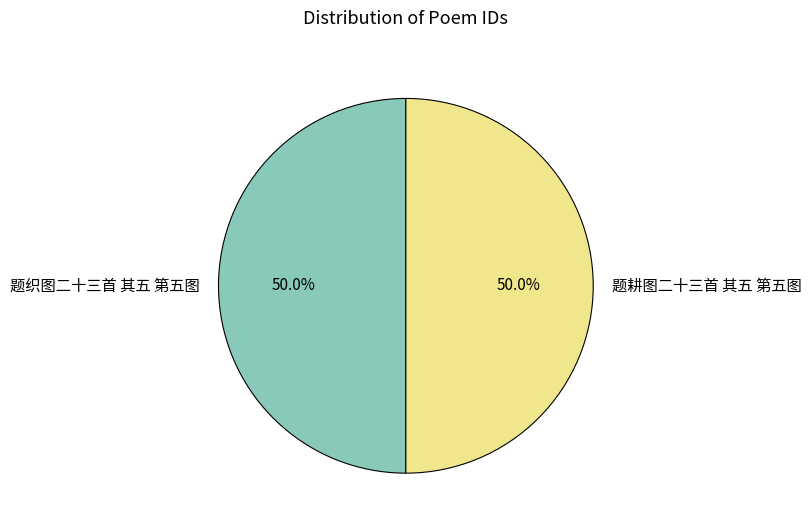

How many segments does this pie chart have?

2